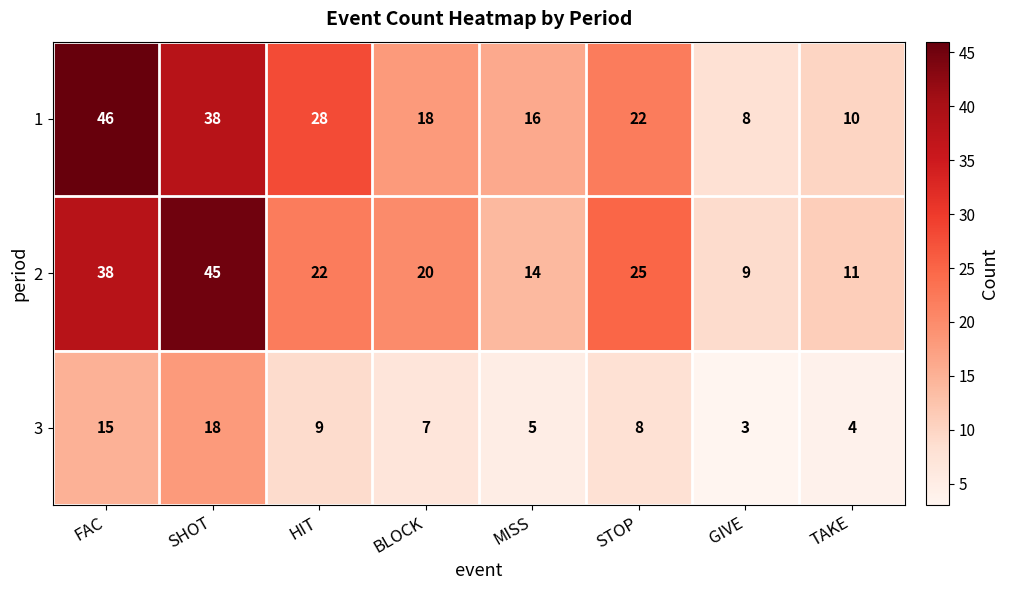

Which series changed the most between SHOT and GIVE?

2